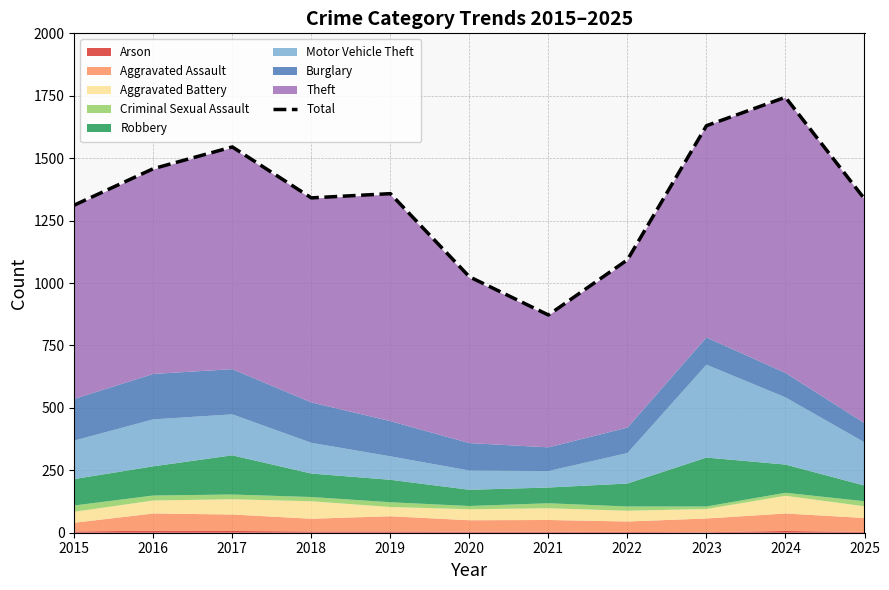

What is the value of the 8th point from the left?

1093